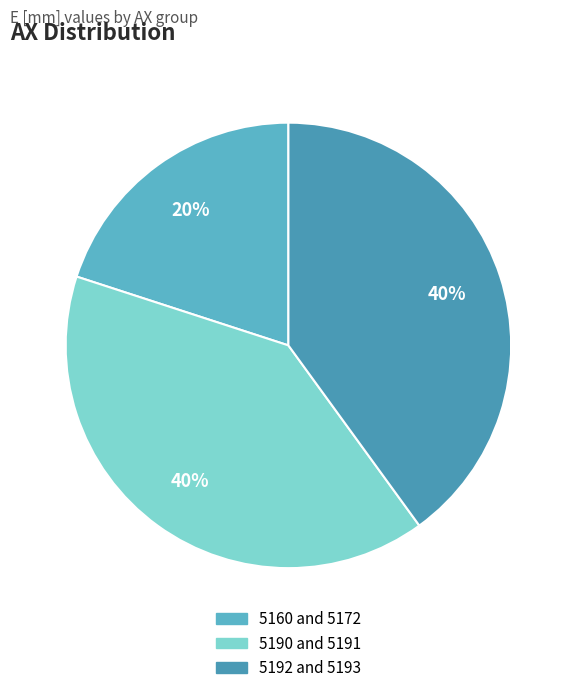

To the nearest percent, what is the combined percentage of 5160 and 5172 and 5192 and 5193?

60%